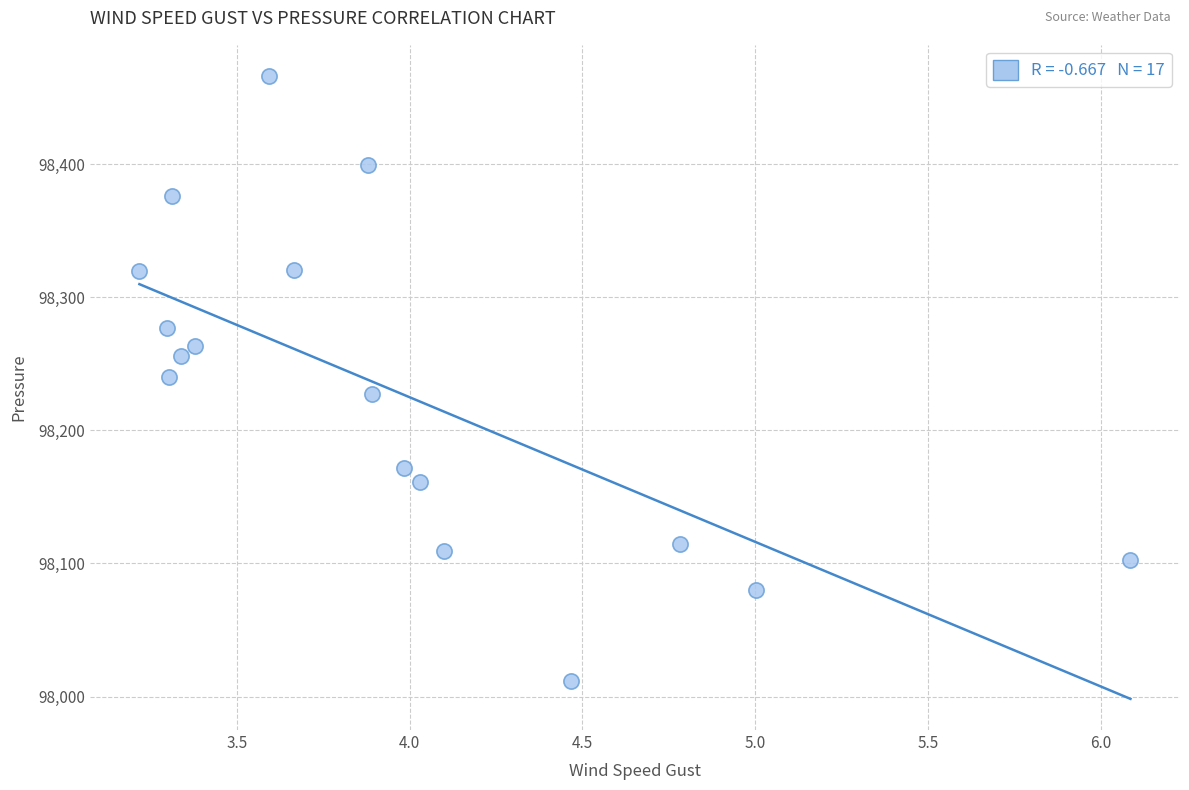

What is the range of X values (max minus min)?

2.9